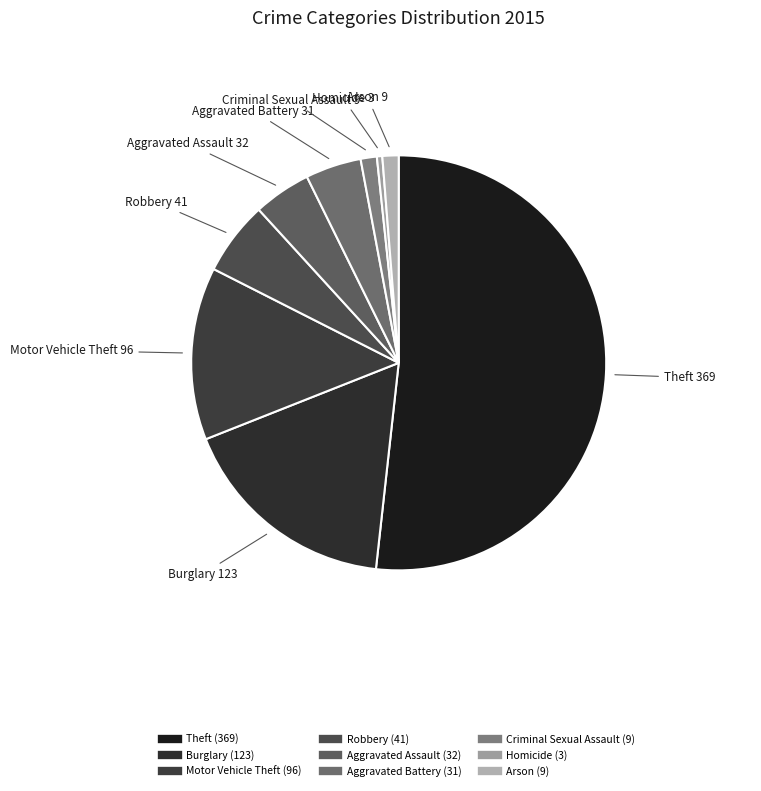

Is the sum of Criminal Sexual Assault and Motor Vehicle Theft greater than half?

No